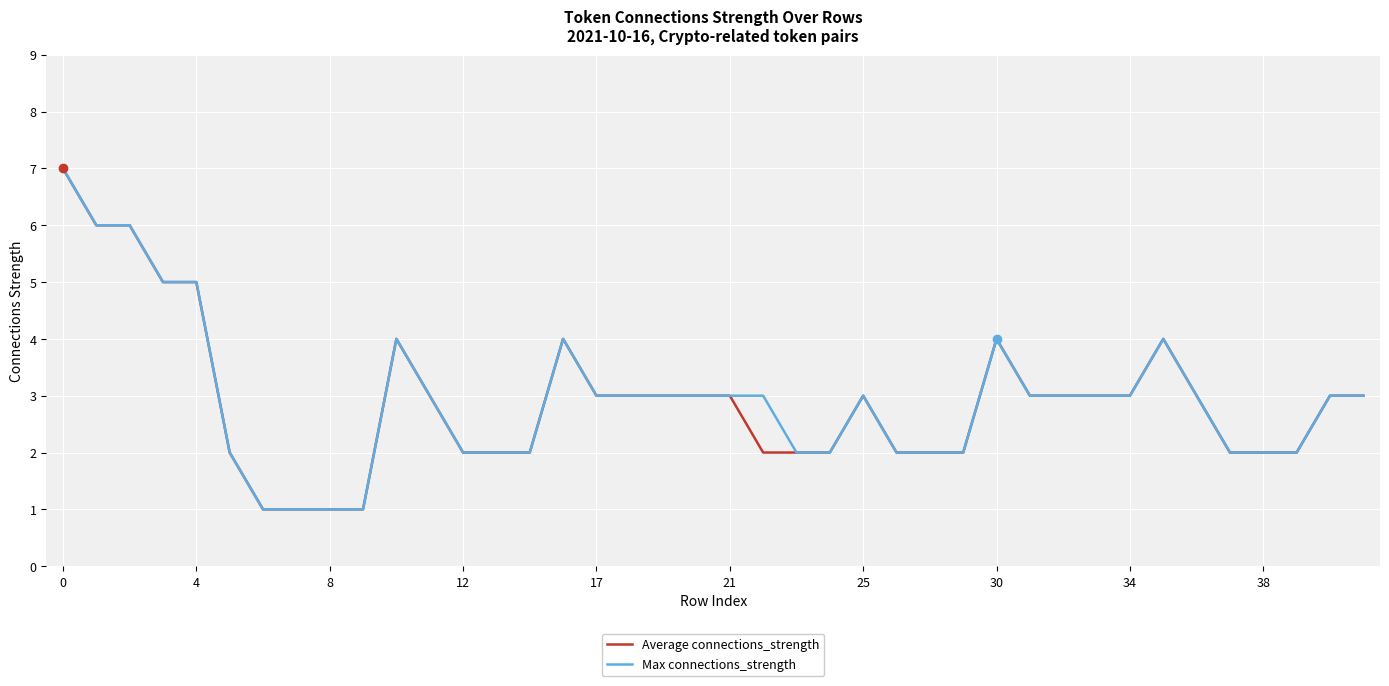

The value of Average connections_strength at 12 is 2. True or false?

True